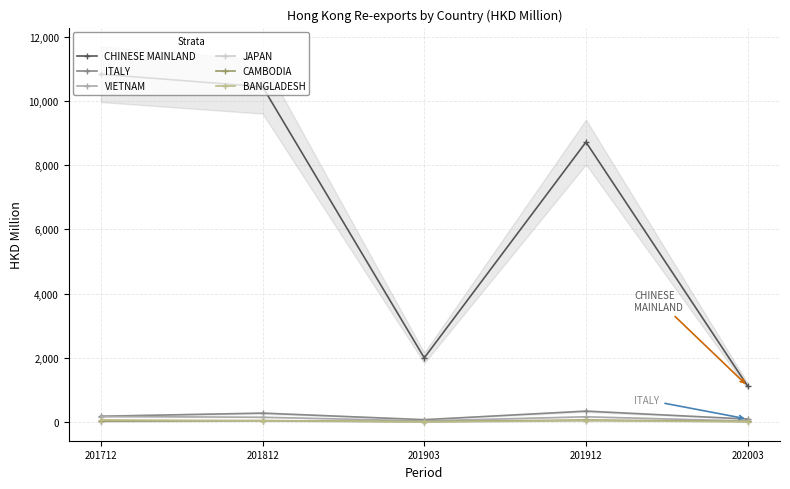

In CHINESE MAINLAND, how many points are higher than both neighbors (excluding endpoints)?

1